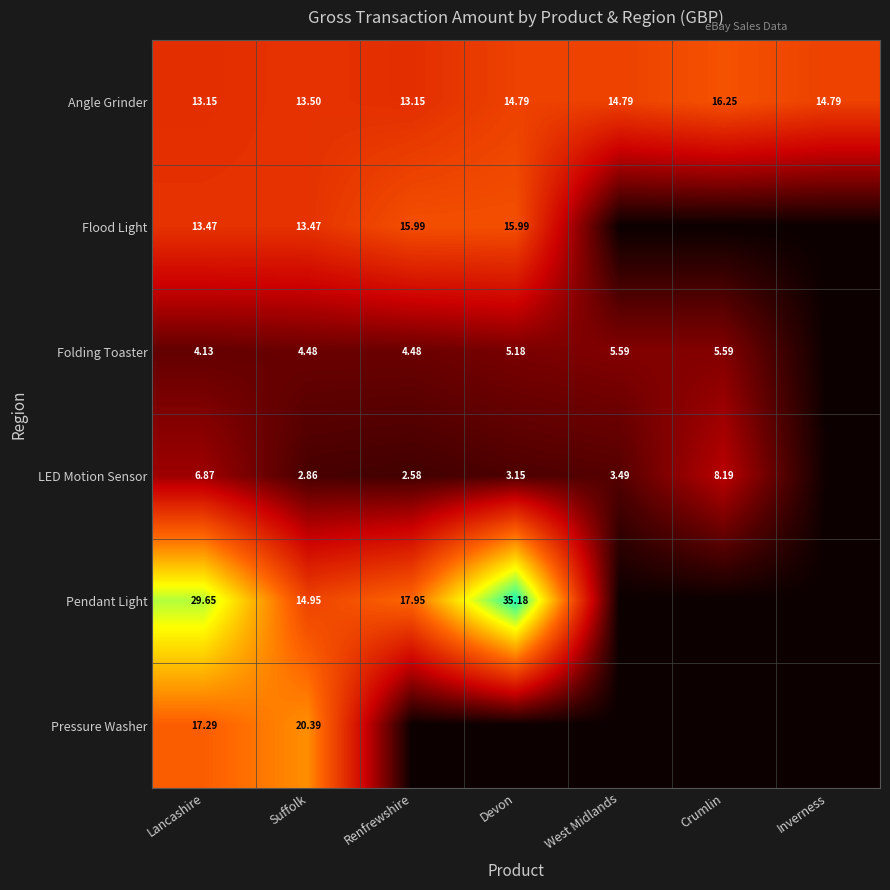

Is the value of Folding Toaster at Lancashire greater than the value of Angle Grinder at Crumlin?

No